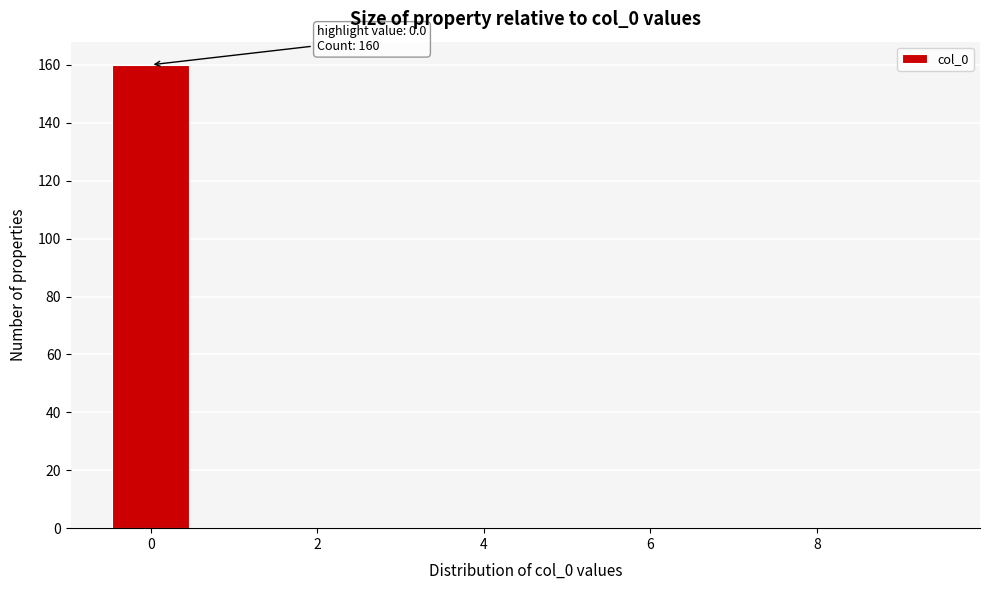

Which range on the x-axis has the tallest bar?

-0.5 to 0.5